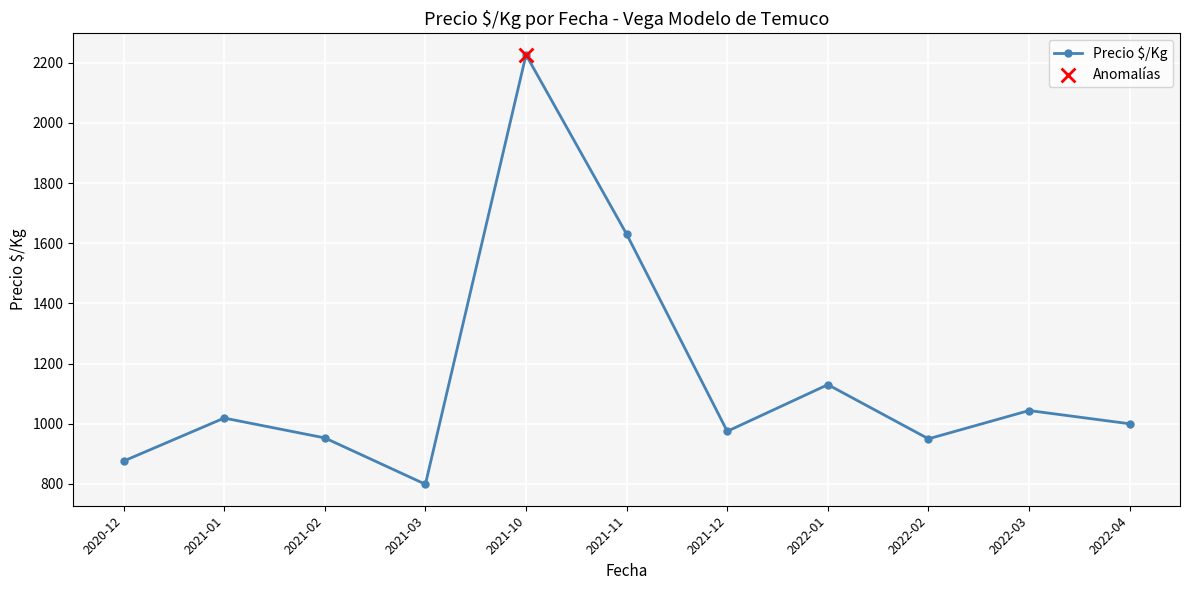

What is the change in value from 2021-01 to 2022-04?

-19